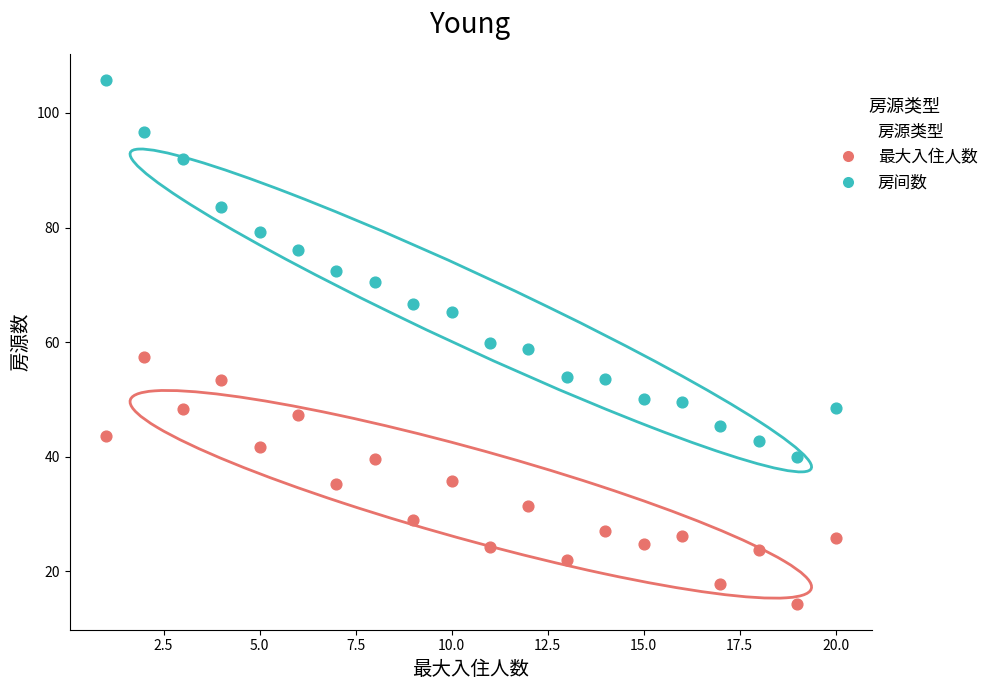

What is the X range (max minus min) for the scatter plot?

19.0